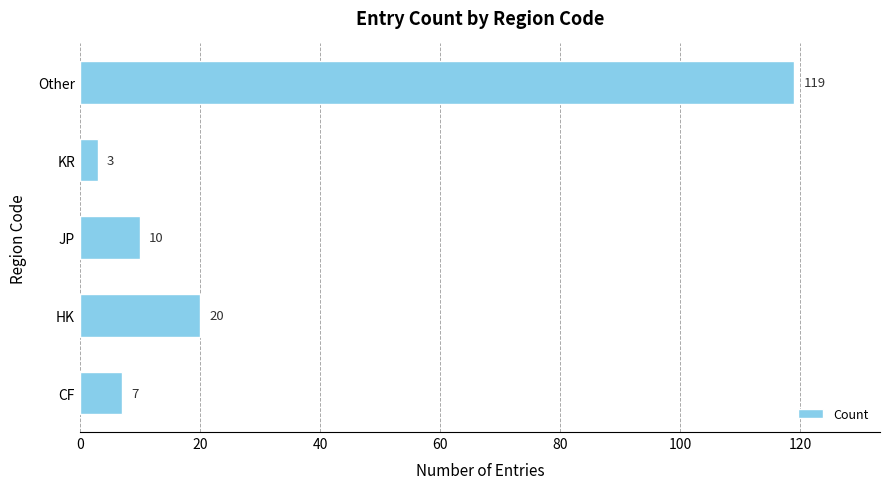

Reading bottom to top, list all the values displayed in this chart.

CF=7	HK=20	JP=10	KR=3	Other=119